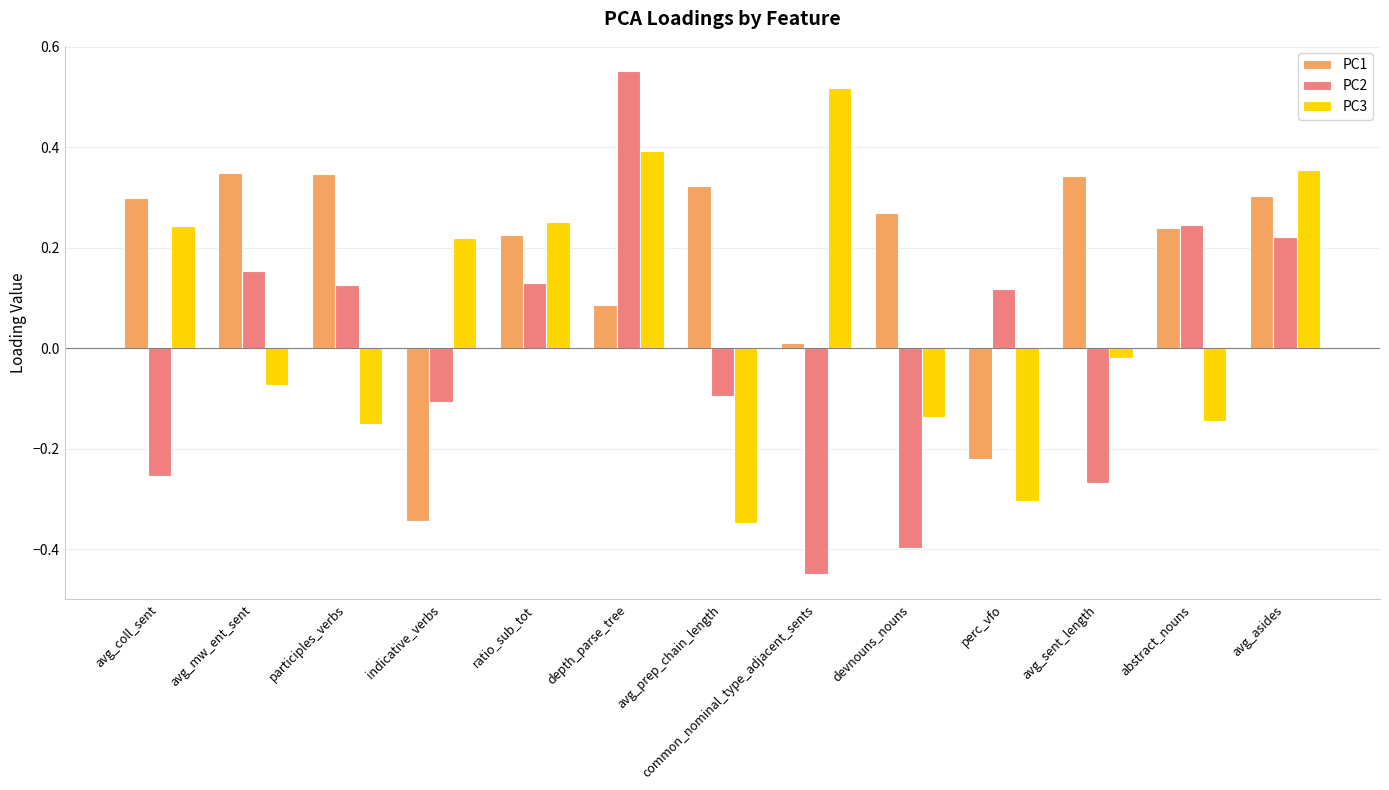

What is the label of the 12th bar from the left?

abstract_nouns